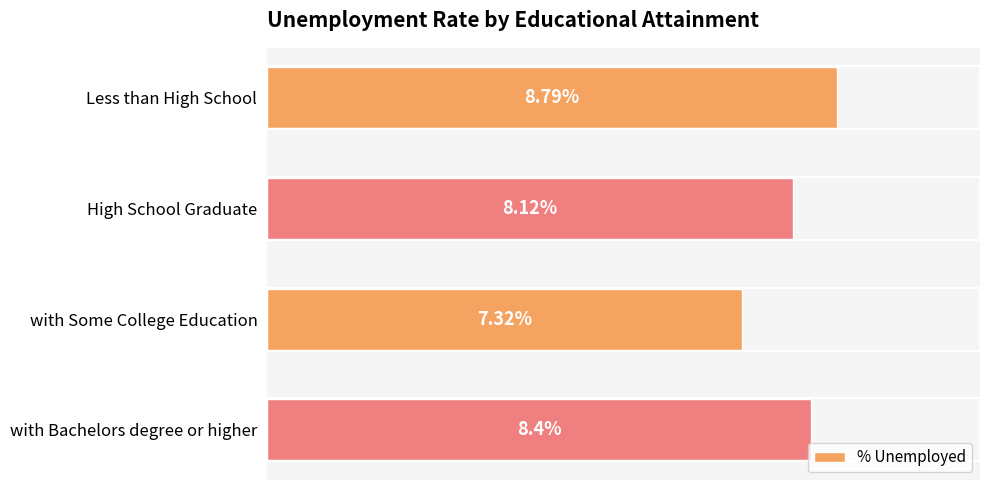

List the labels in order of value, largest first.

Less than High School, with Bachelors degree or higher, High School Graduate, with Some College Education